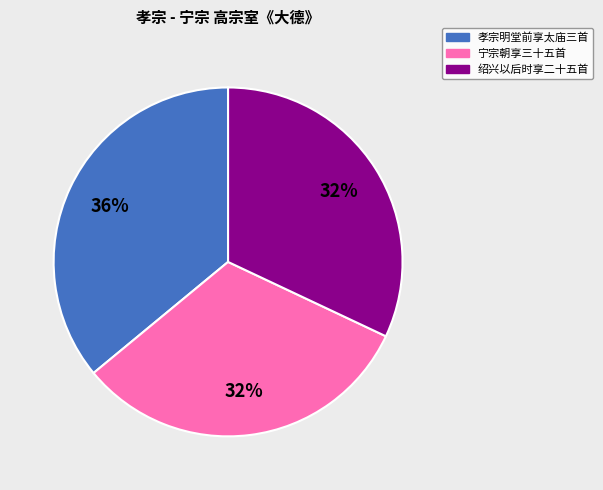

Is the sum of 绍兴以后时享二十五首 and 孝宗明堂前享太庙三首 greater than half?

Yes